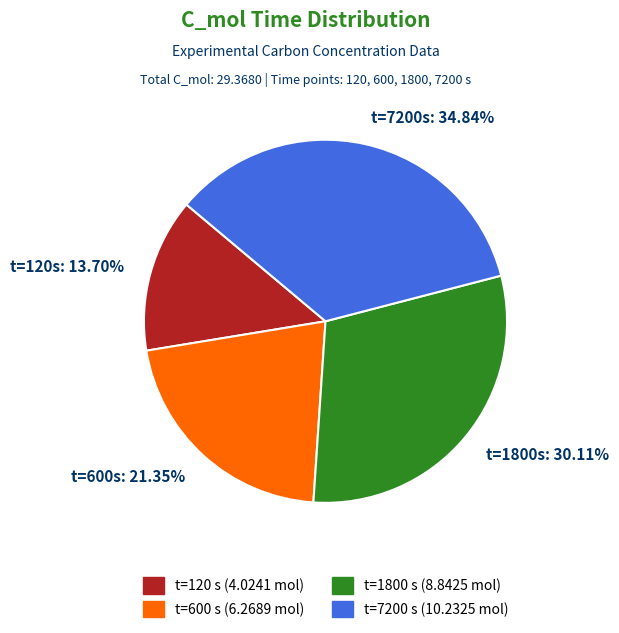

Is there a majority slice in this chart?

No